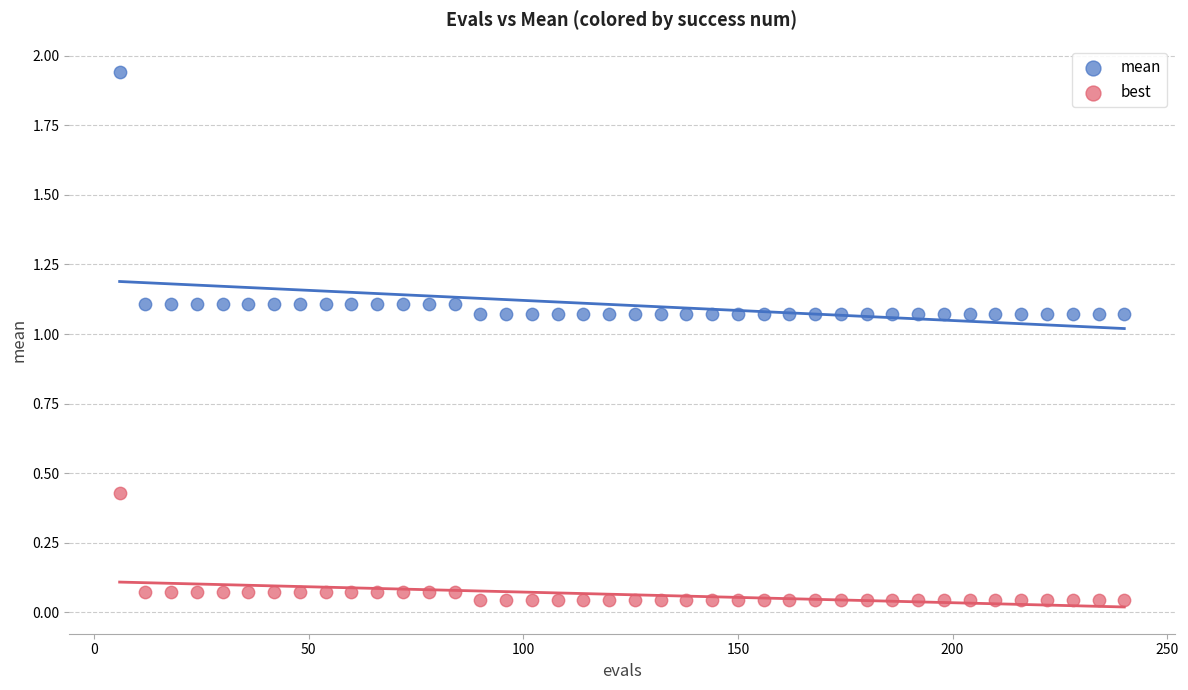

Which series has the largest Y range (max minus min)?

mean